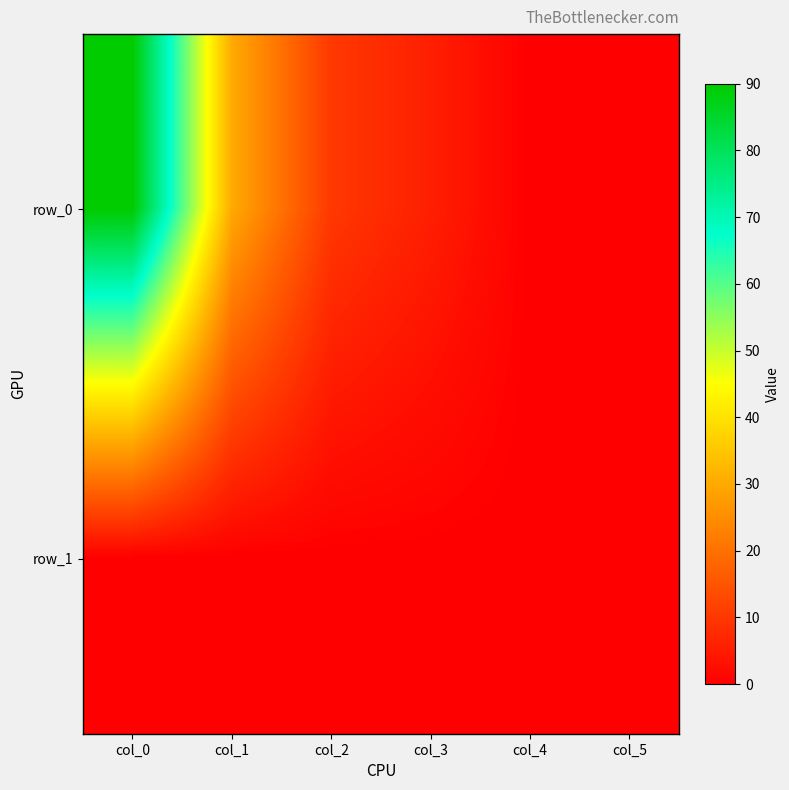

Which has a higher value, col_3 or col_4?

col_3